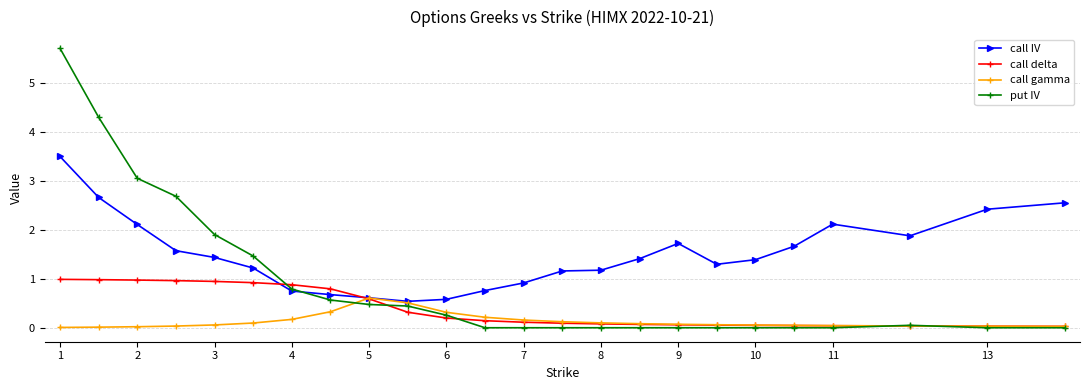

What is the maximum value for call IV?

3.5